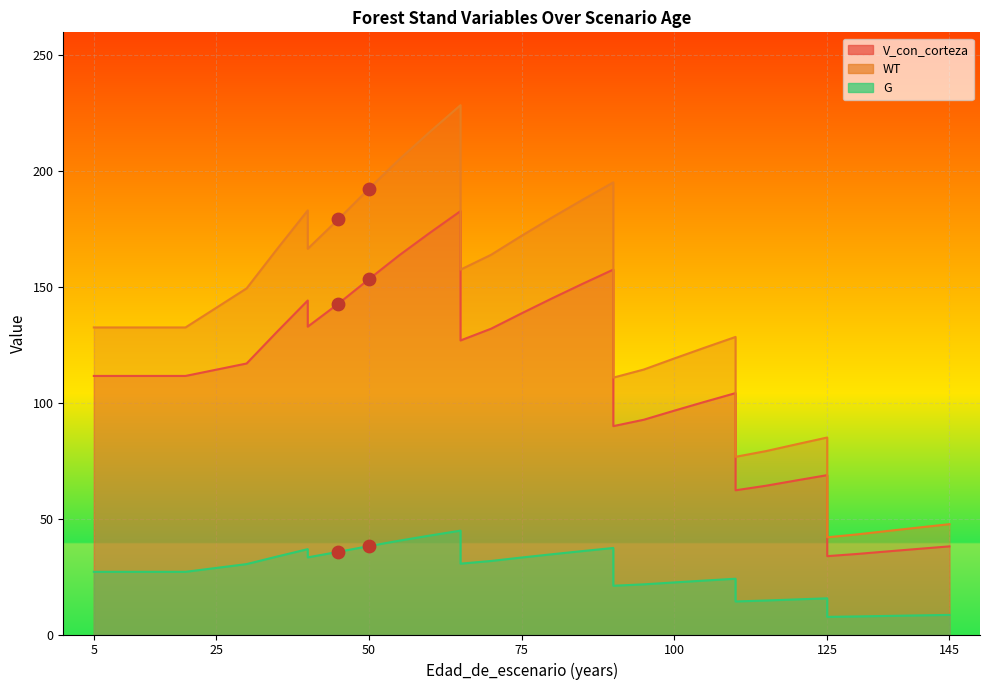

At which category is the sum across all series the highest?

65